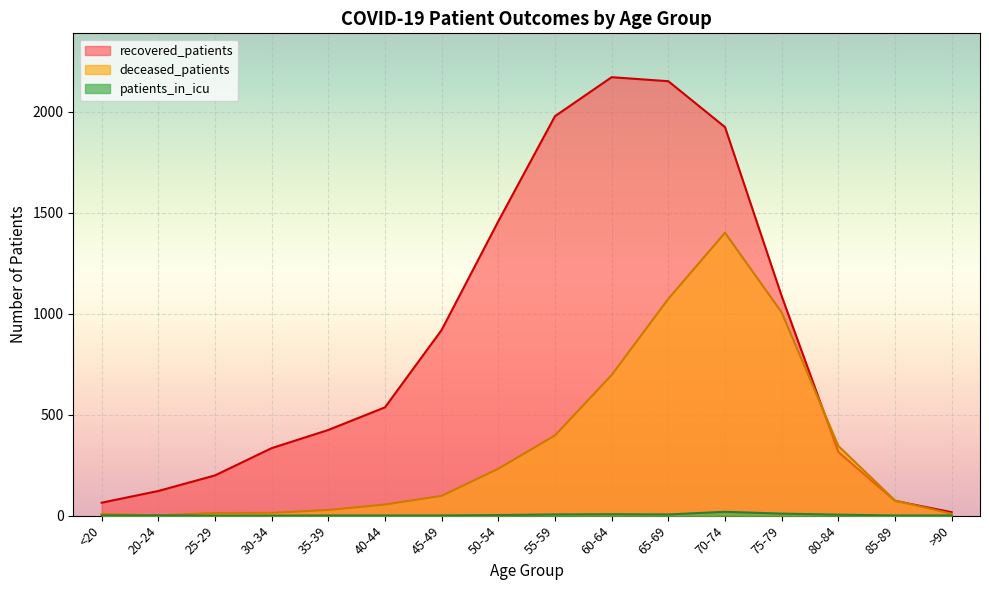

How many times do recovered_patients and deceased_patients cross each other?

2